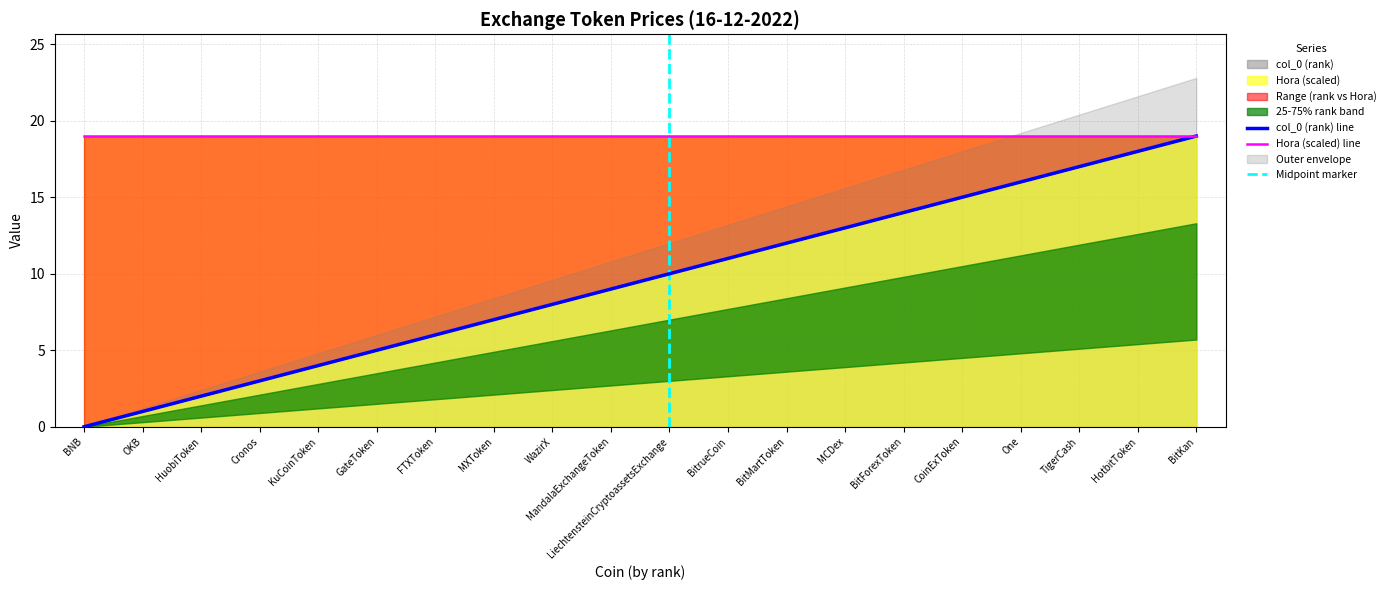

Reading left to right, extract all data points from this chart.

BNB=0	OKB=1	HuobiToken=2	Cronos=3	KuCoinToken=4	GateToken=5	FTXToken=6	MXToken=7	WazirX=8	MandalaExchangeToken=9	LiechtensteinCryptoassetsExchange=10	BitrueCoin=11	BitMartToken=12	MCDex=13	BitForexToken=14	CoinExToken=15	One=16	TigerCash=17	HotbitToken=18	BitKan=19